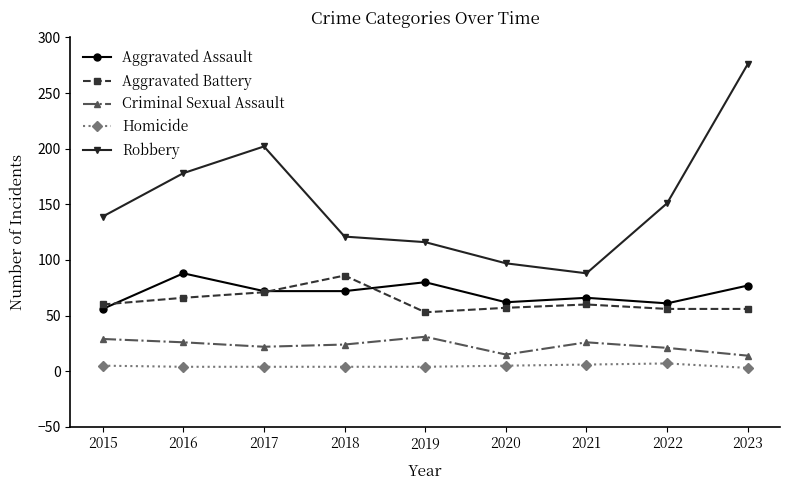

What is the value of the Aggravated Assault point at the 6th from the left?

62